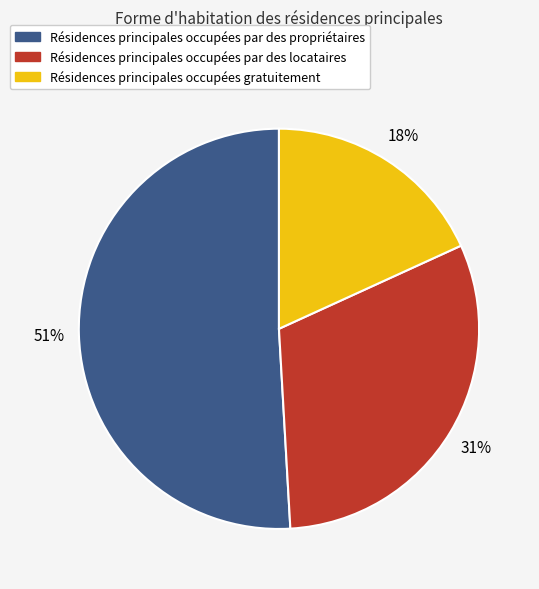

How many slices are in this pie chart?

3